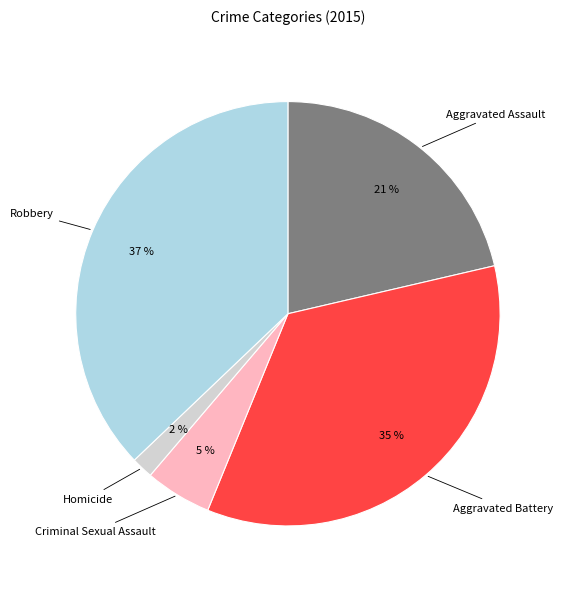

Does any single category account for the majority?

No